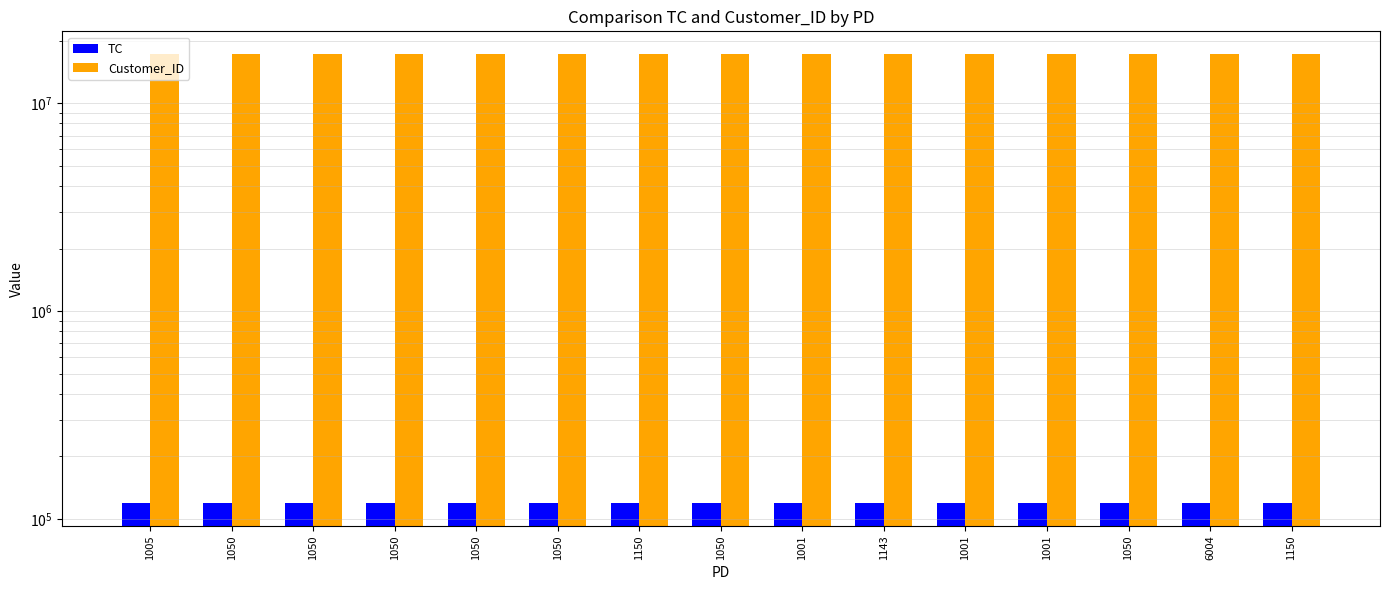

How many groups of bars are there?

15